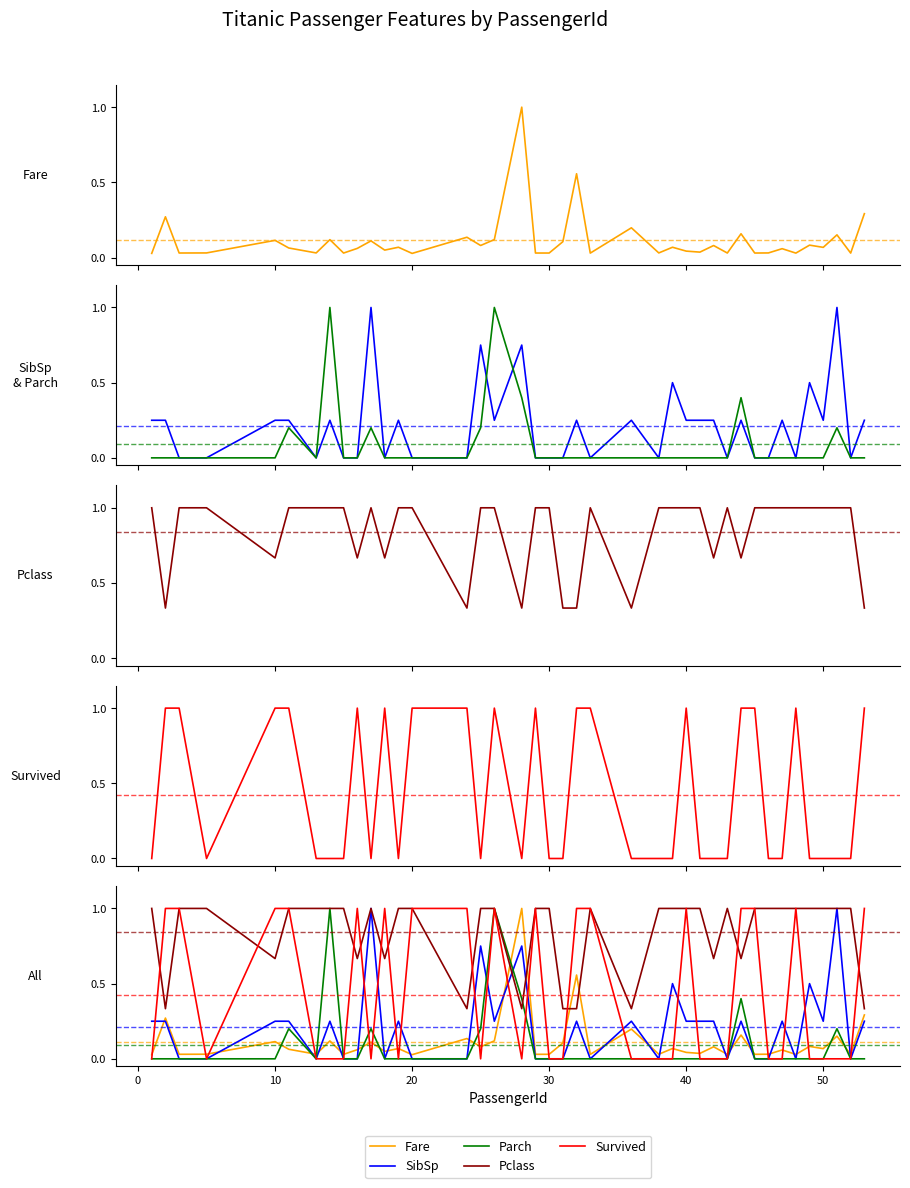

Rank the series by their maximum value, from lowest to highest.

Fare, SibSp, Parch, Pclass, Survived